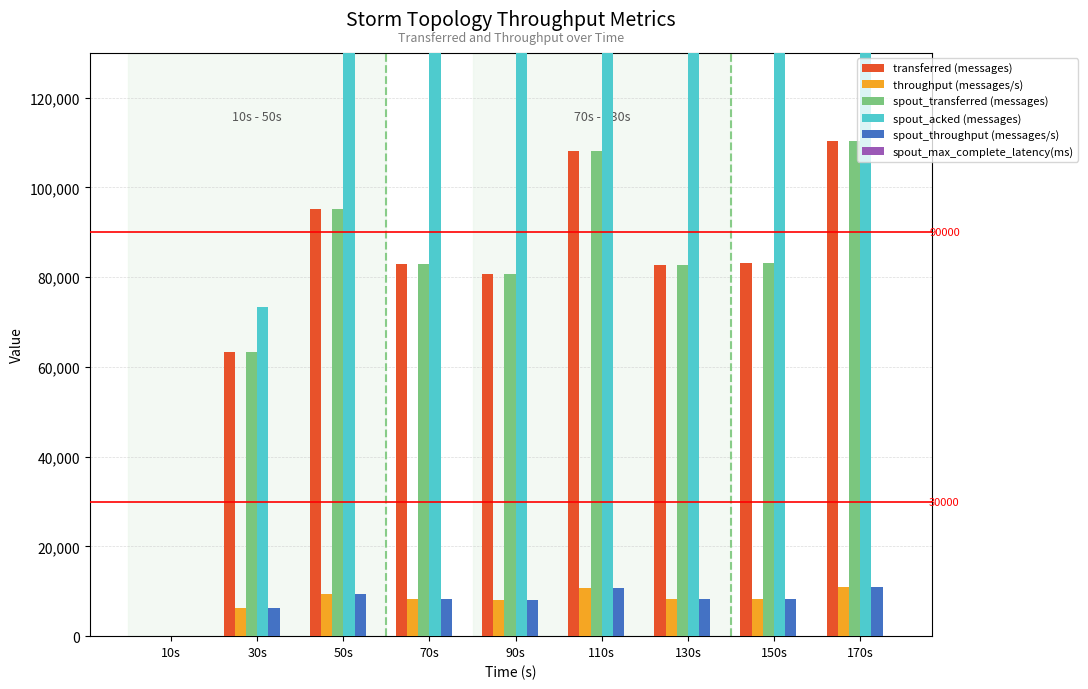

Reading right to left, transcribe all the data shown in this chart.

transferred (messages): 110320.0	83240.0	82800.0	108100.0	80640.0	82840.0	95180.0	63340.0	0.0
throughput (messages/s): 11019.0	8314.0	8269.0	10794.0	8044.0	8272.0	9499.0	6301.0	0.0
spout_transferred (messages): 110320.0	83240.0	82800.0	108100.0	80640.0	82840.0	95180.0	63340.0	0.0
spout_acked (messages): 1354760.0	1161960.0	970060.0	805520.0	613780.0	422340.0	258260.0	73400.0	0.0
spout_throughput (messages/s): 11019.0	8314.0	8269.0	10794.0	8044.0	8272.0	9499.0	6301.0	0.0
spout_max_complete_latency(ms): 1.1	1.1	1.2	1.2	1.2	1.2	1.3	1.7	0.0